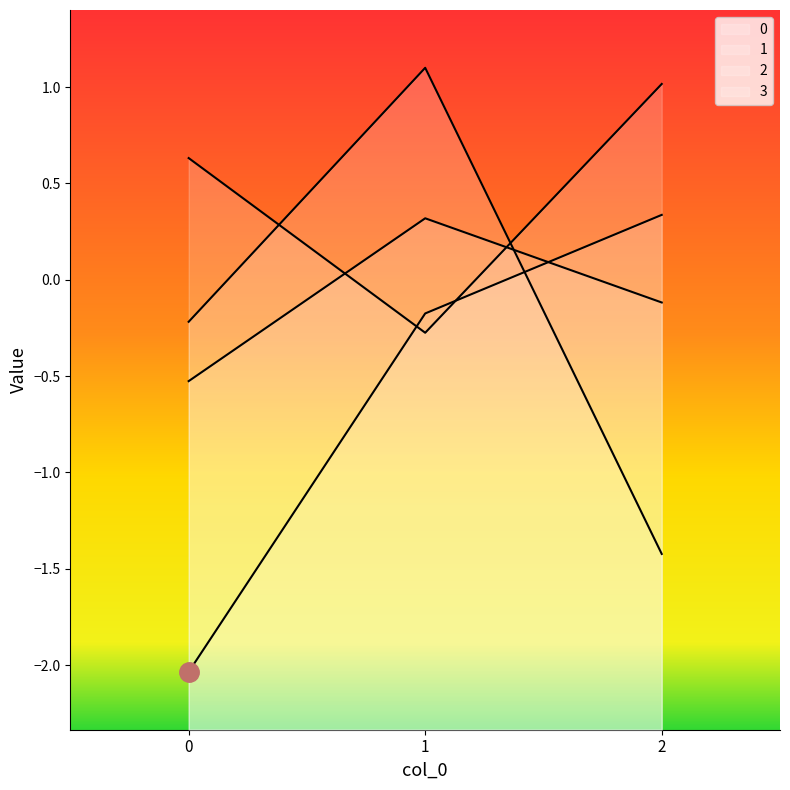

How many data points in 2 are above 0?

2